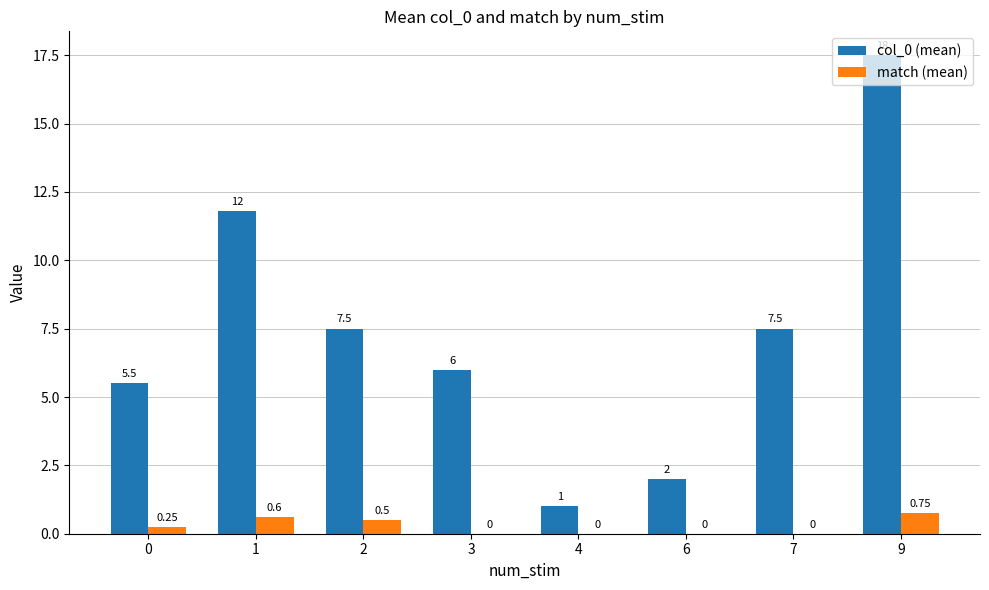

What is the spread (max minus min) of values at 3?

6.0